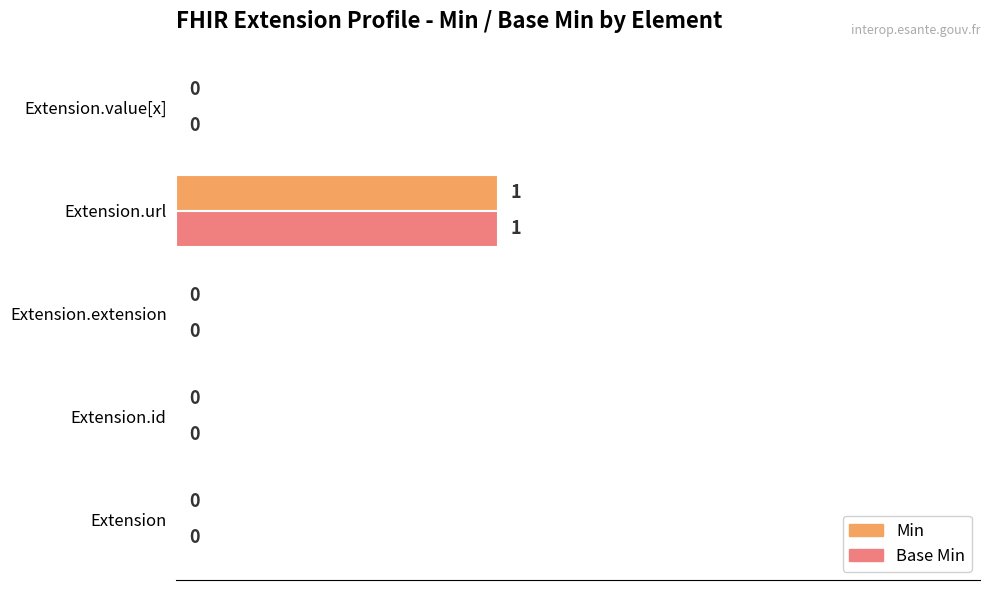

How many Base Min values are between 0 and 1?

5